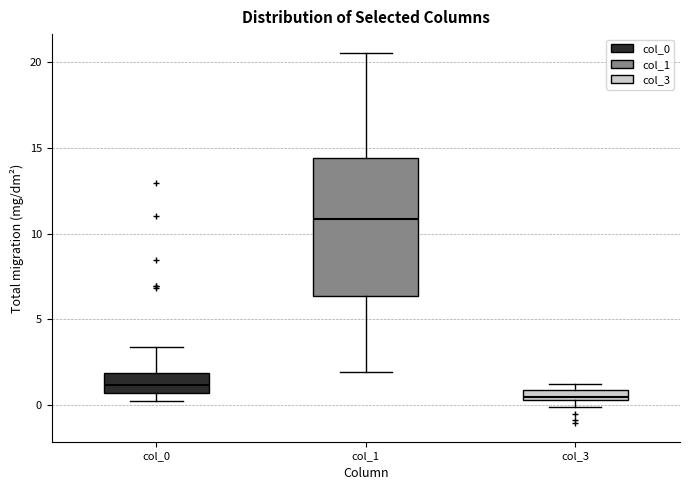

Where is the upper edge of the box for col_0 on the y-axis? The values are not printed on the chart, so give them approximately, as read against the axis.

2.0